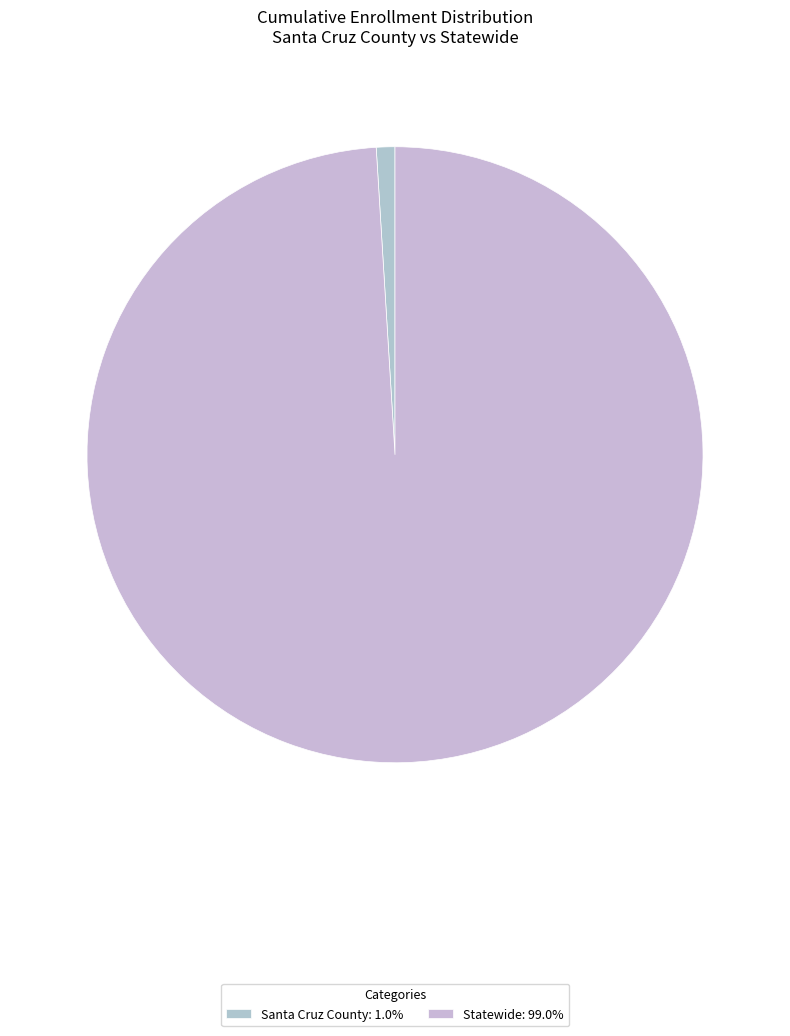

Do Santa Cruz County and Statewide together represent more than half of the pie?

Yes